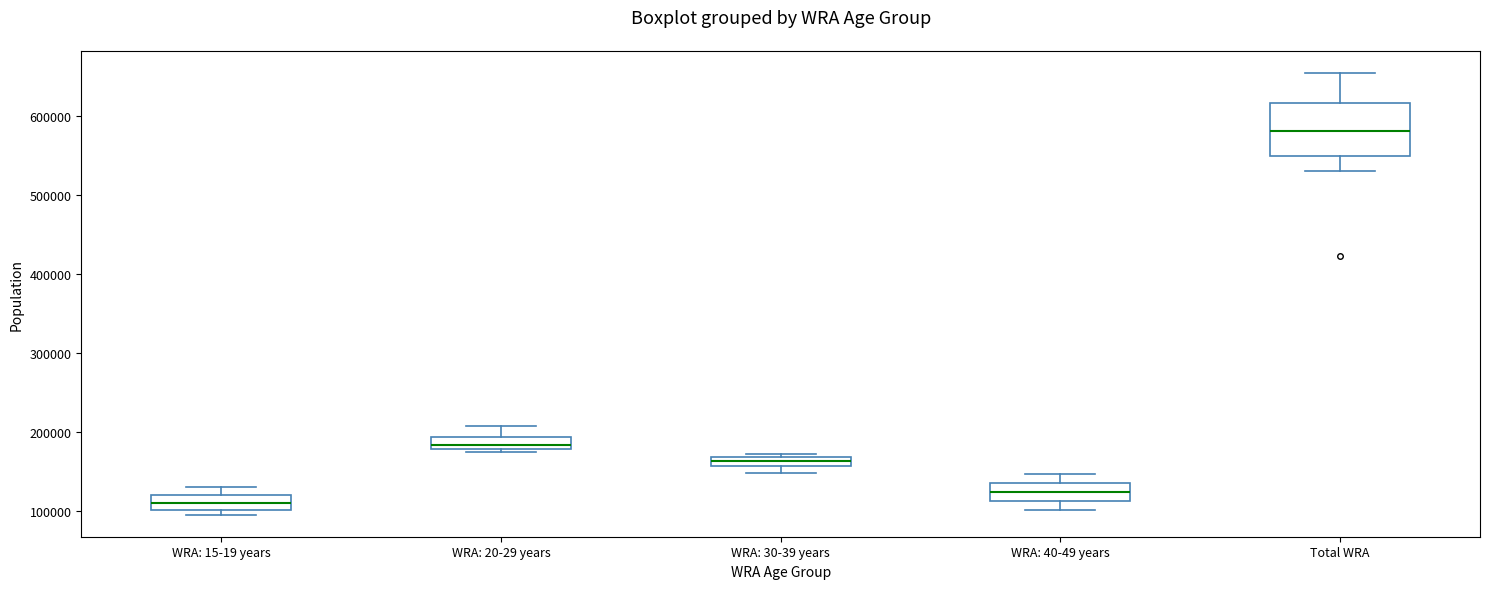

Where is the lower edge of the box for WRA: 40-49 years on the y-axis? The values are not printed on the chart, so give them approximately, as read against the axis.

110000